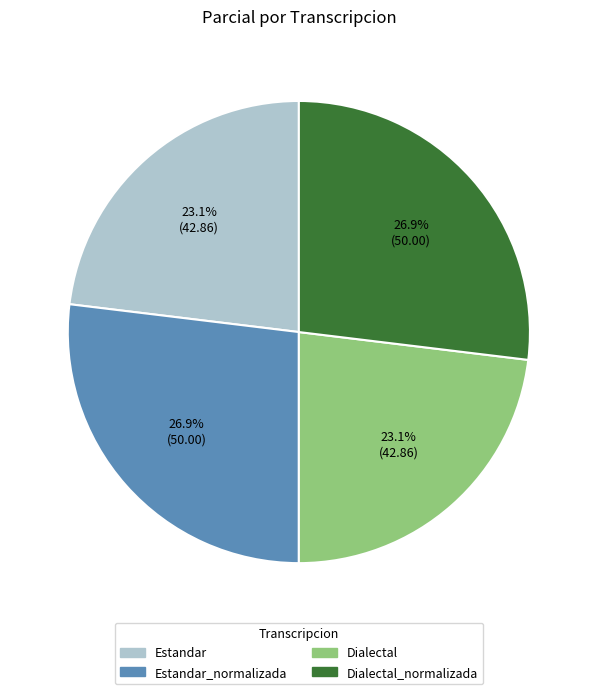

Is Dialectal the majority of the pie?

No